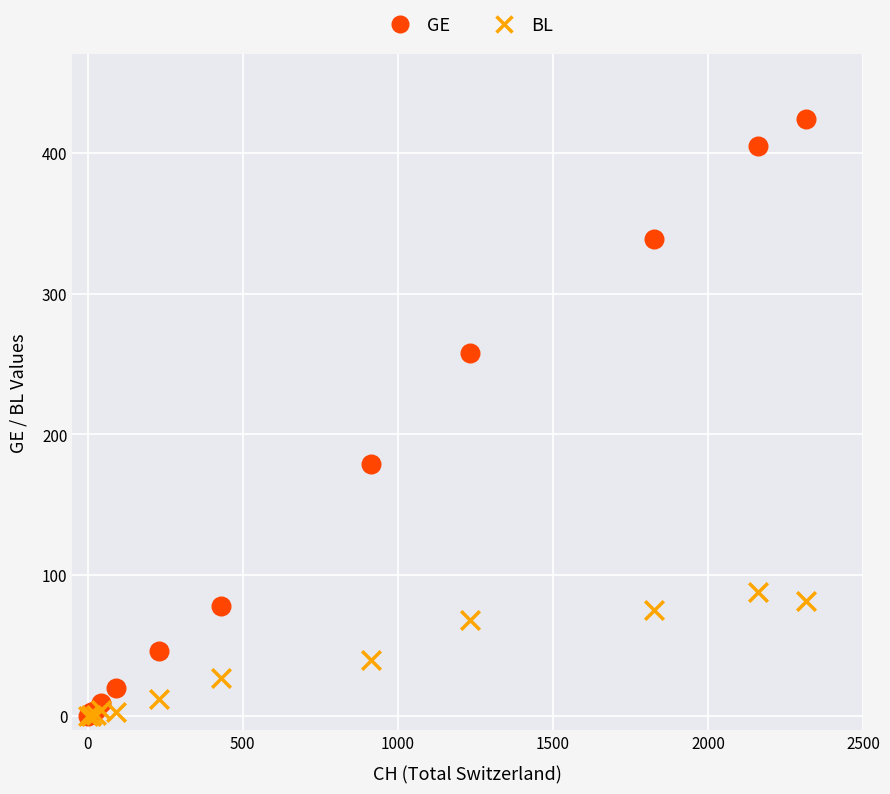

In the GE series, what Y value is closest to 212?

179